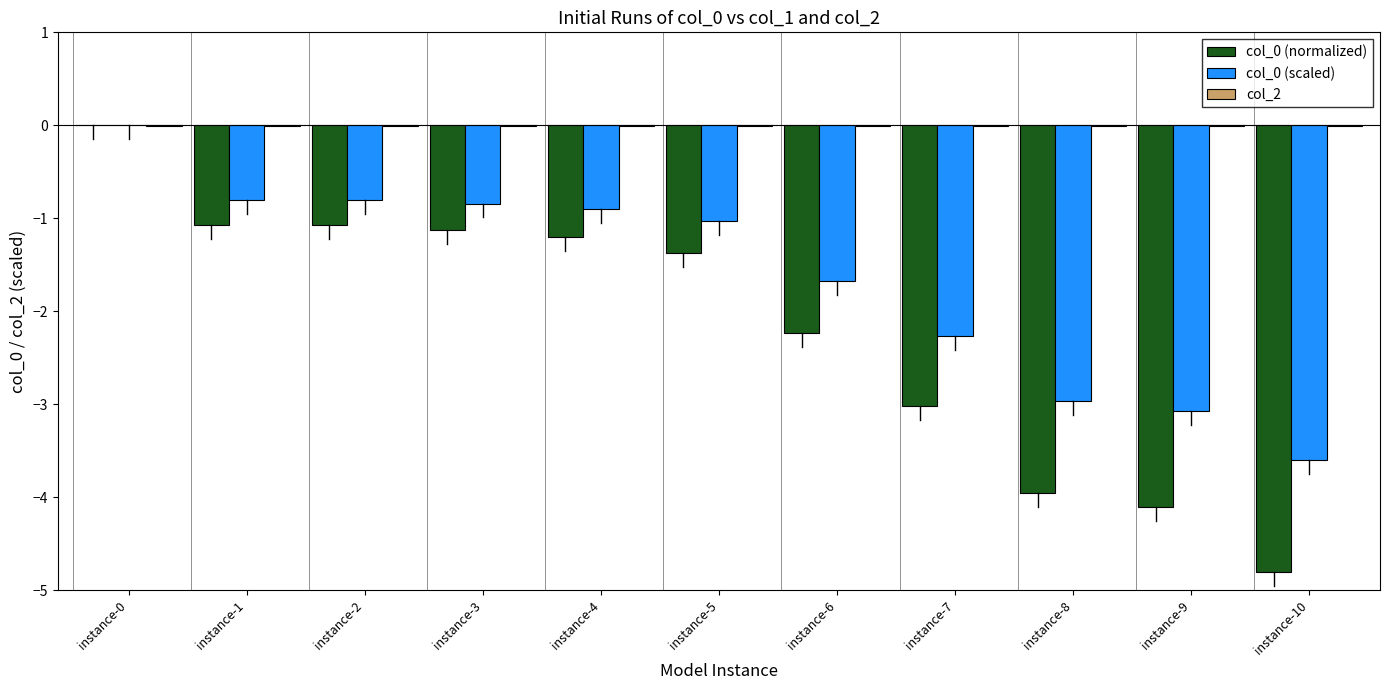

Is it true that col_0 (normalized) equals -4.8 at instance-10?

True